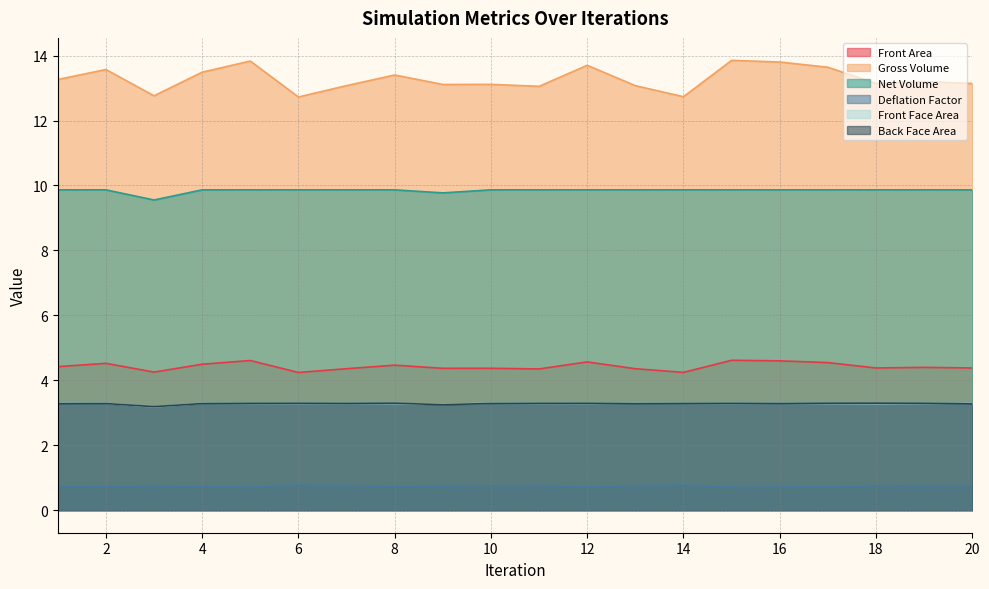

The Gross Volume series shows 13.7 at 12. True or false?

True